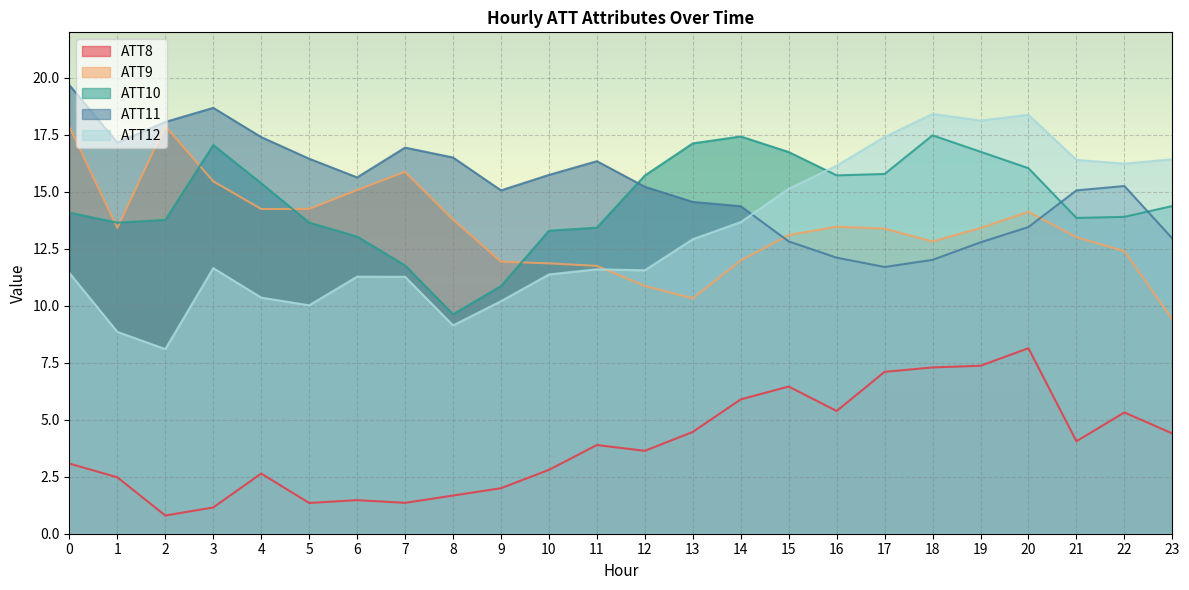

Reading right to left, extract all data points from this chart.

ATT8: 23=4.4	22=5.3	21=4.1	20=8.1	19=7.4	18=7.3	17=7.1	16=5.4	15=6.5	14=5.9	13=4.5	12=3.6	11=3.9	10=2.8	9=2.0	8=1.7	7=1.4	6=1.5	5=1.4	4=2.6	3=1.2	2=0.8	1=2.5	0=3.1
ATT9: 23=9.4	22=12.4	21=13.0	20=14.1	19=13.4	18=12.8	17=13.4	16=13.5	15=13.1	14=12.0	13=10.3	12=10.9	11=11.8	10=11.9	9=11.9	8=13.8	7=15.9	6=15.1	5=14.3	4=14.2	3=15.5	2=17.9	1=13.4	0=17.8
ATT10: 23=14.4	22=13.9	21=13.9	20=16.0	19=16.8	18=17.5	17=15.8	16=15.7	15=16.7	14=17.4	13=17.1	12=15.7	11=13.4	10=13.3	9=10.9	8=9.6	7=11.8	6=13.0	5=13.7	4=15.4	3=17.1	2=13.8	1=13.6	0=14.1
ATT11: 23=13.0	22=15.3	21=15.1	20=13.5	19=12.8	18=12.0	17=11.7	16=12.1	15=12.8	14=14.4	13=14.6	12=15.2	11=16.3	10=15.7	9=15.1	8=16.5	7=16.9	6=15.6	5=16.5	4=17.4	3=18.7	2=18.1	1=17.2	0=19.7
ATT12: 23=16.4	22=16.2	21=16.4	20=18.4	19=18.1	18=18.4	17=17.4	16=16.1	15=15.1	14=13.7	13=12.9	12=11.6	11=11.6	10=11.4	9=10.2	8=9.1	7=11.3	6=11.3	5=10.0	4=10.4	3=11.7	2=8.1	1=8.9	0=11.4